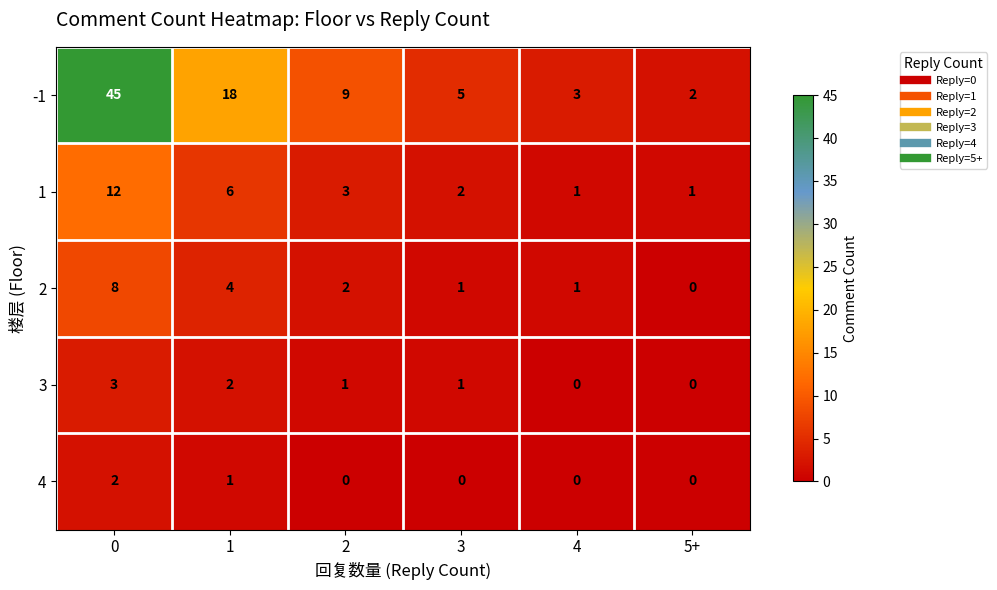

What is the sum of all 4 values?

3